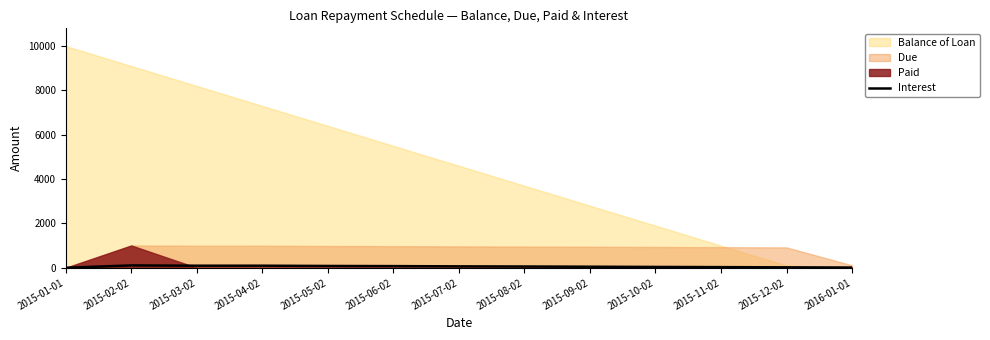

True or false: the data shows 4.4 at 2016-01-01.

False